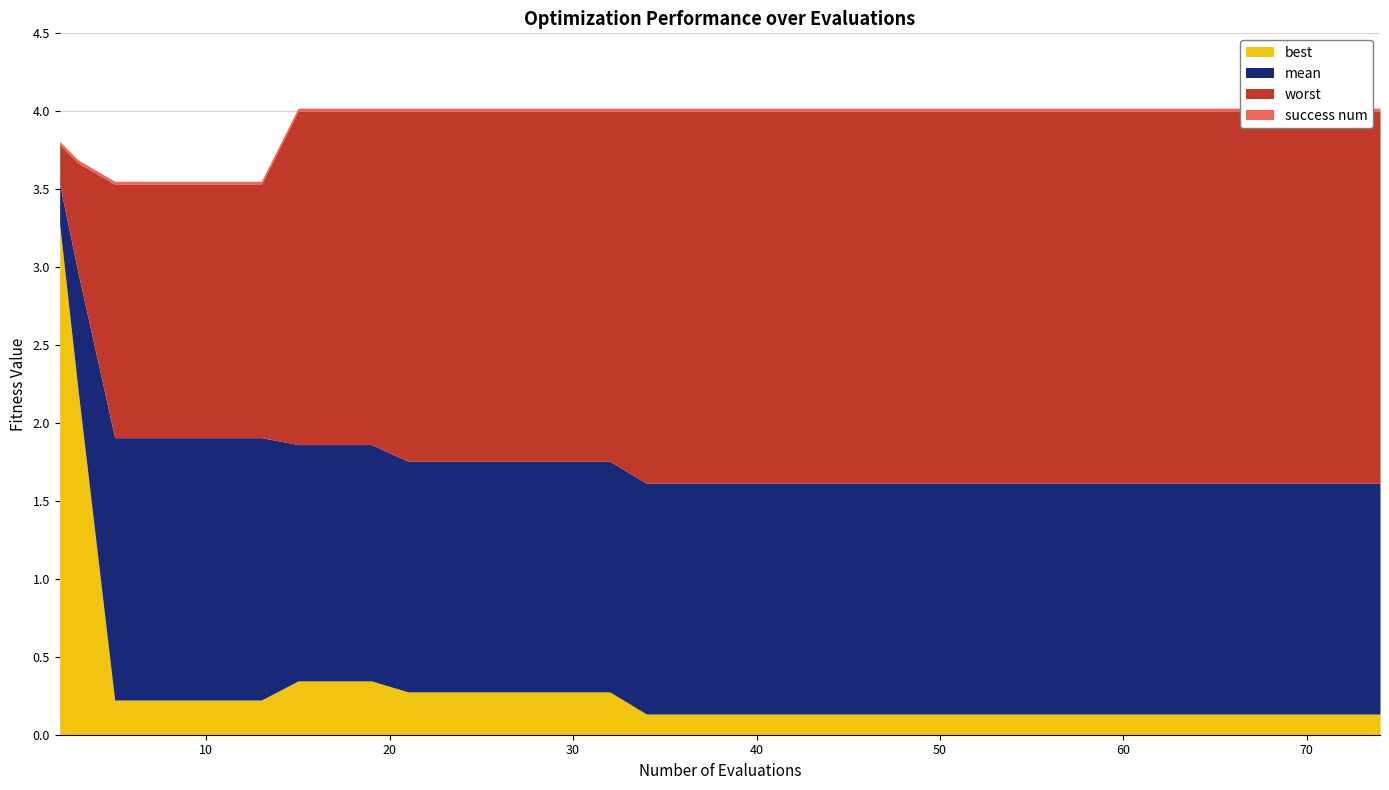

True or false: best has a value of 0.2 at 31.

False